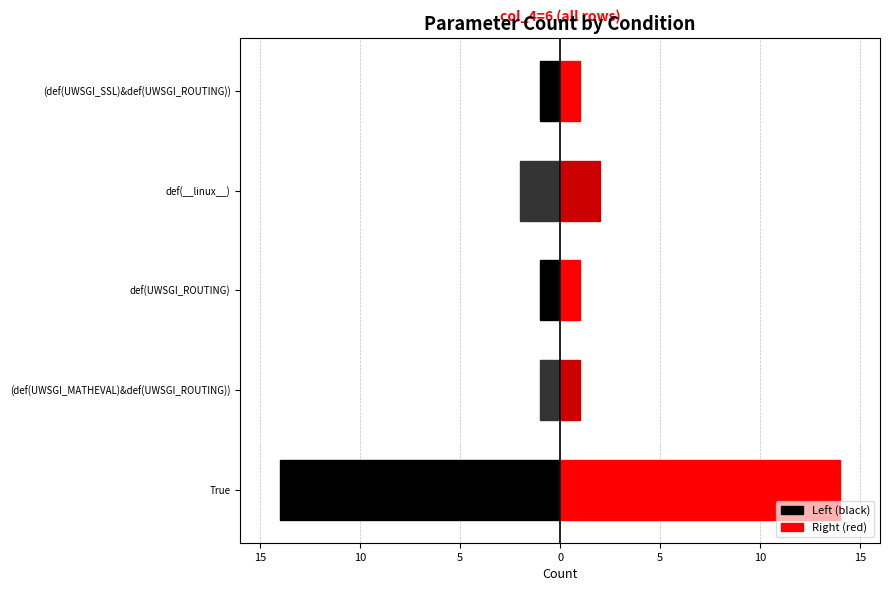

Which series changed the most between 5 and 0?

Left (black)